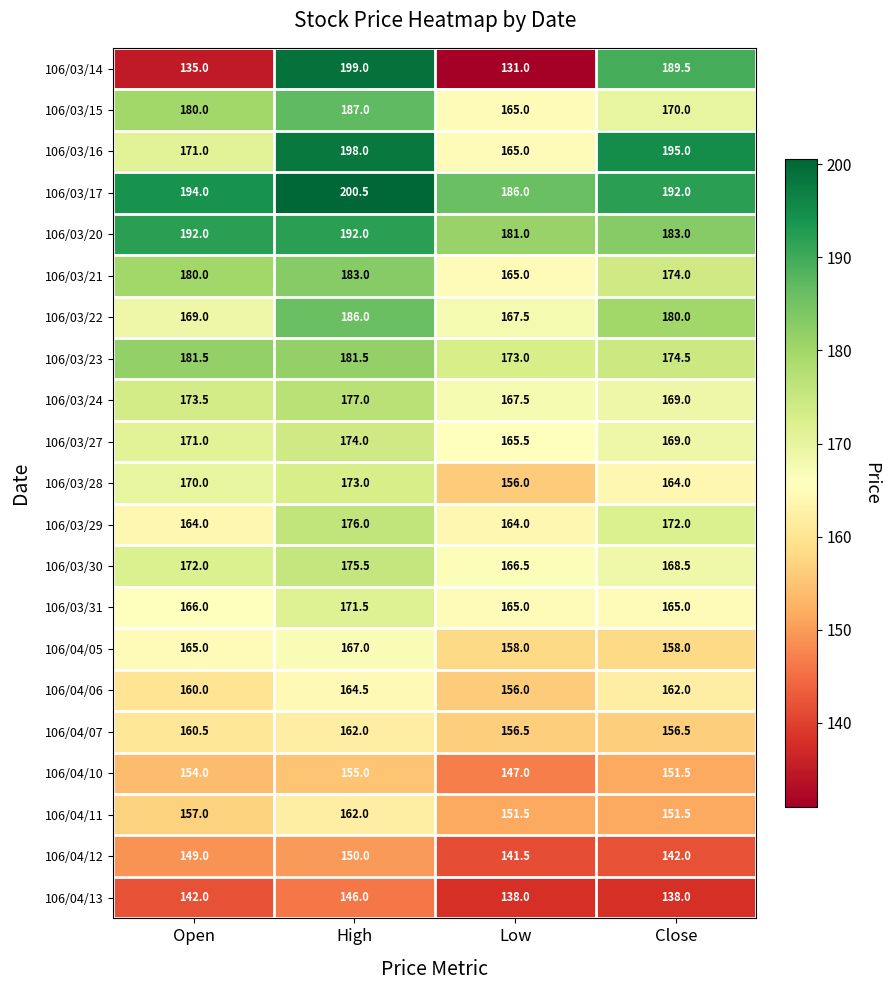

What is the difference between the 106/03/29 values at Open and High?

12.0